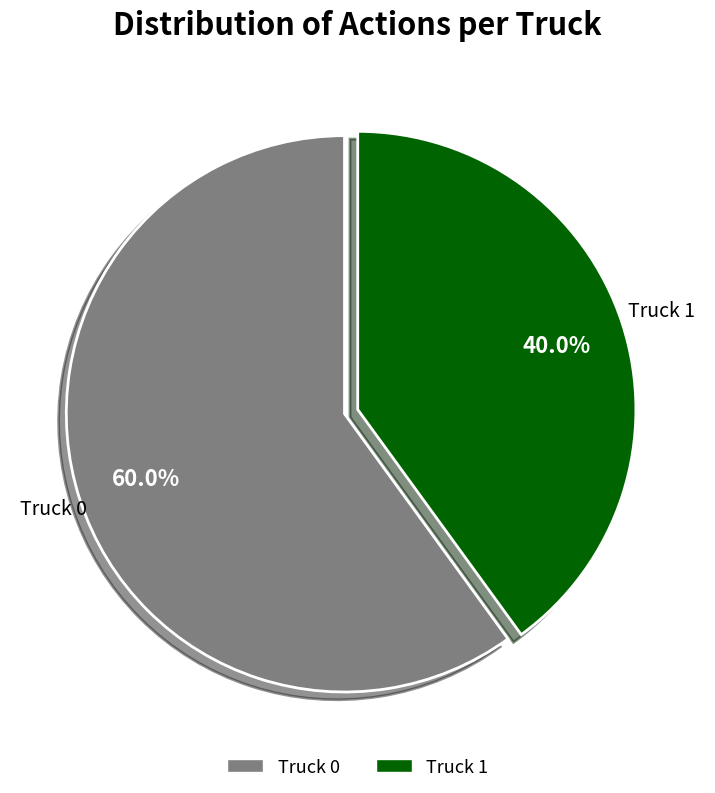

To the nearest percent, what is the difference between the Truck 0 and Truck 1 slice percentages?

20%